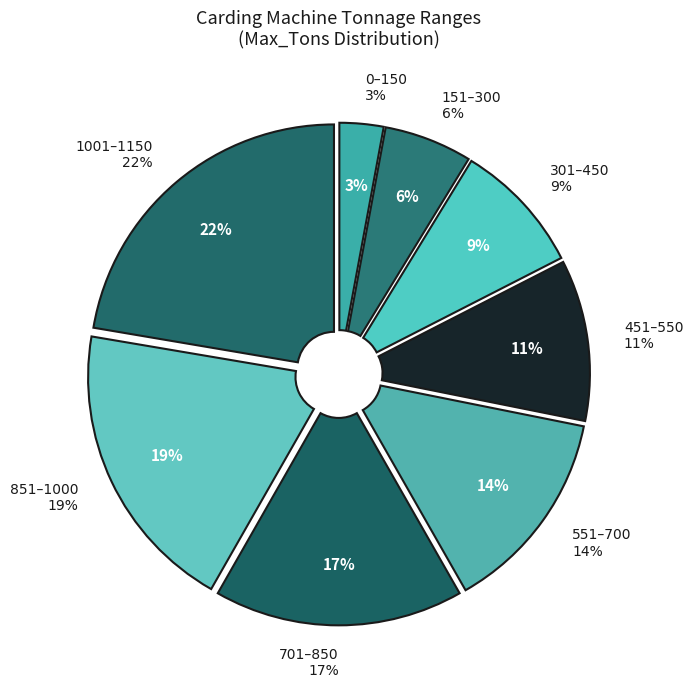

Is the sum of 851 and 0 greater than half?

No